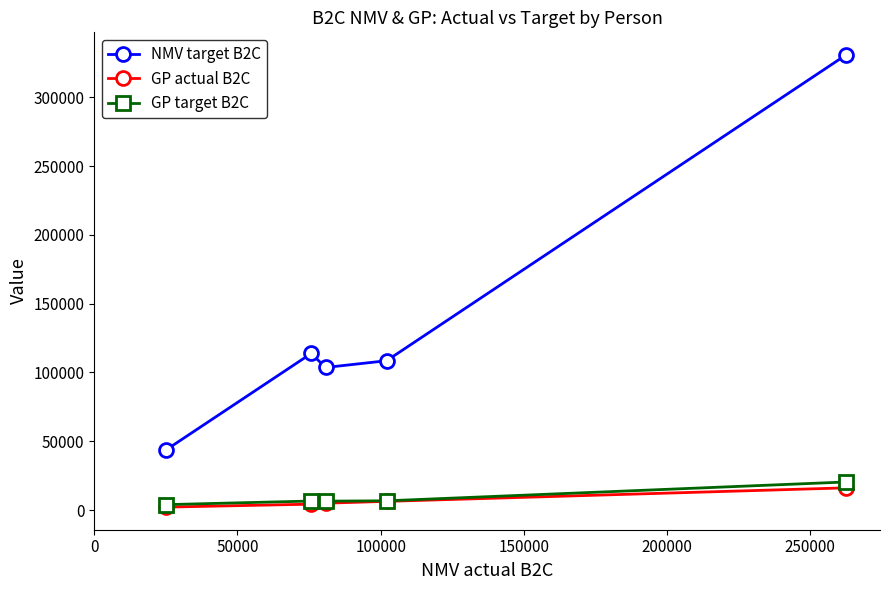

How many lines are shown in the chart?

3